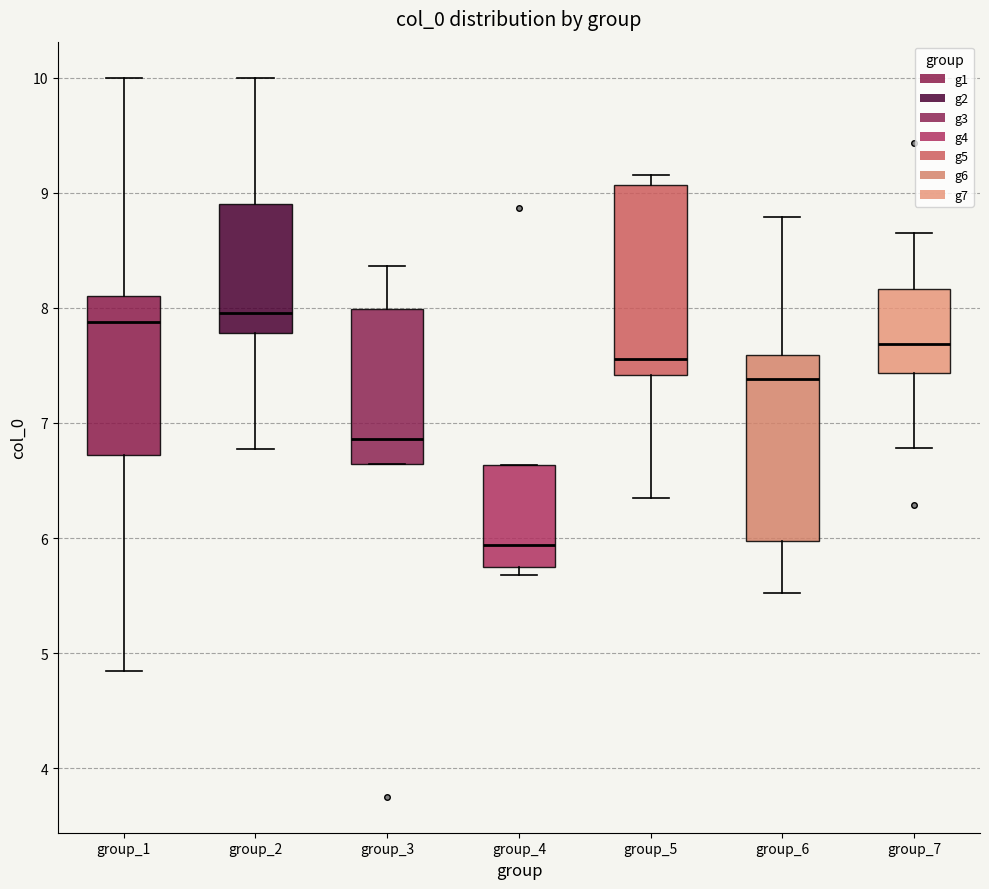

Reading left to right, read every box against the y-axis: the position of its median line, the range the box covers, and the ends of its whiskers. The values are not printed on the chart, so give them approximately, as read against the axis.

group_1: median 7.9, box 6.7 to 8.1, whiskers 4.8 to 10.0
group_2: median 8.0, box 7.8 to 8.9, whiskers 6.8 to 10.0
group_3: median 6.9, box 6.6 to 8.0, whiskers 6.6 to 8.4
group_4: median 5.9, box 5.7 to 6.6, whiskers 5.7 (just below the box's lower edge) to 6.6
group_5: median 7.6, box 7.4 to 9.1, whiskers 6.3 to 9.2
group_6: median 7.4, box 6.0 to 7.6, whiskers 5.5 to 8.8
group_7: median 7.7, box 7.4 to 8.2, whiskers 6.8 to 8.7